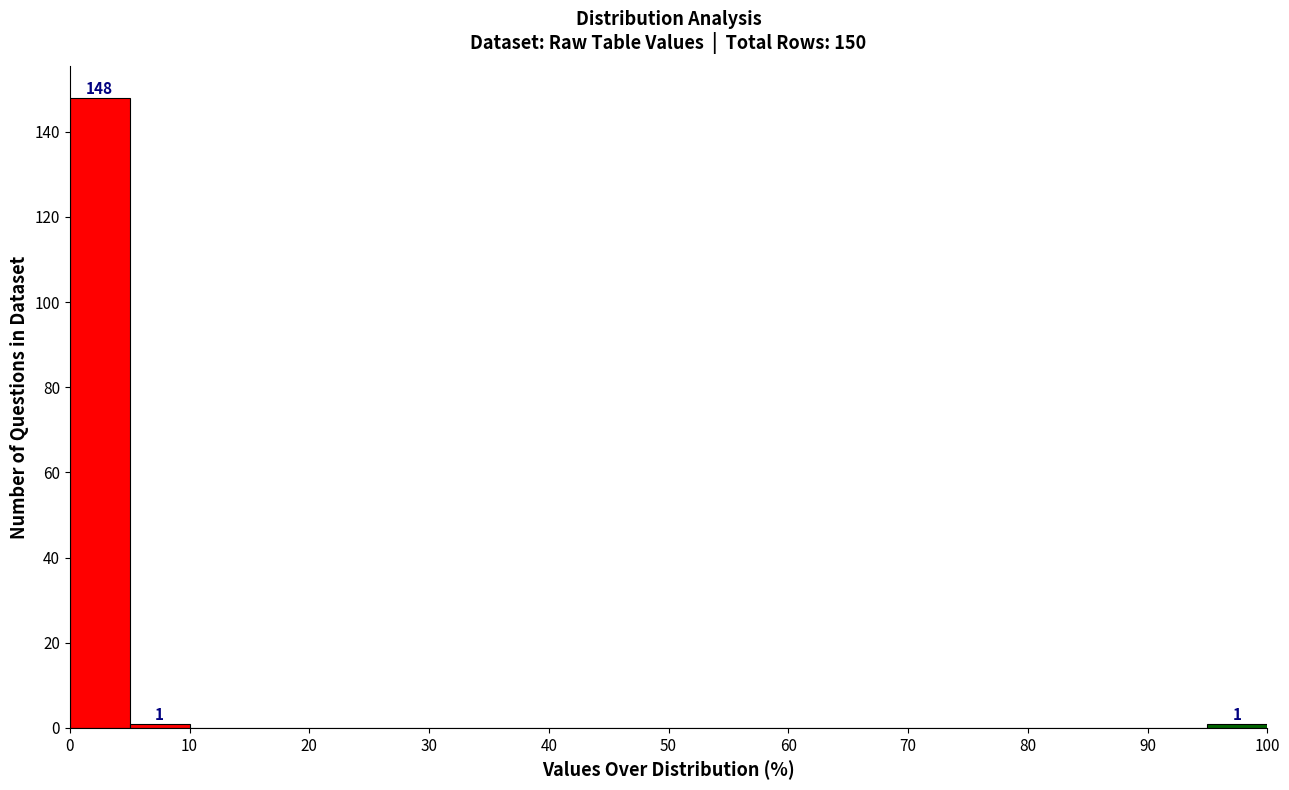

Which range on the x-axis has the tallest bar?

0 to 5